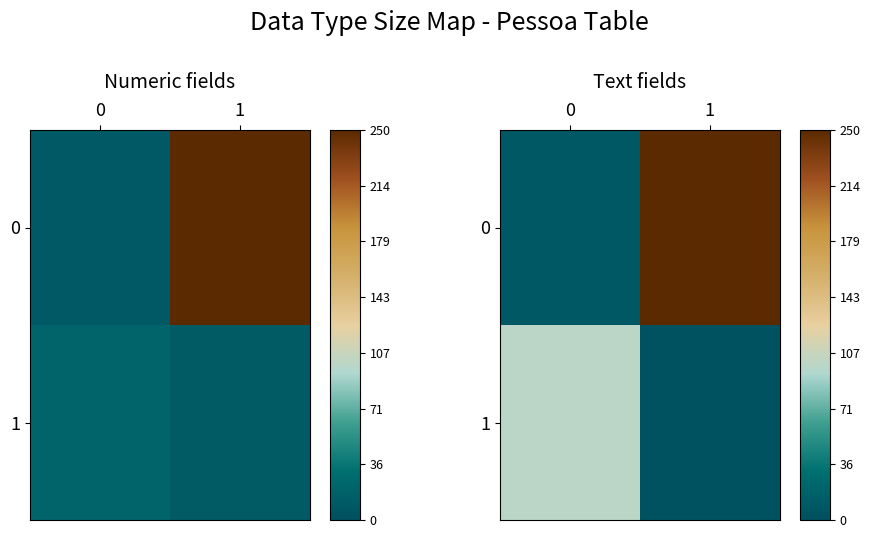

List the series in order of their peak value, lowest first.

1, 0